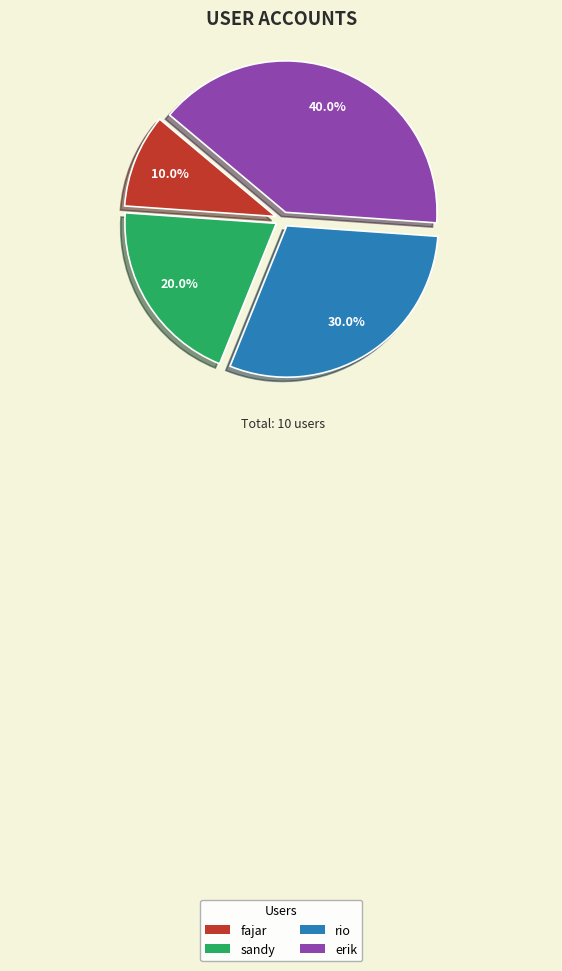

How many segments does this pie chart have?

4